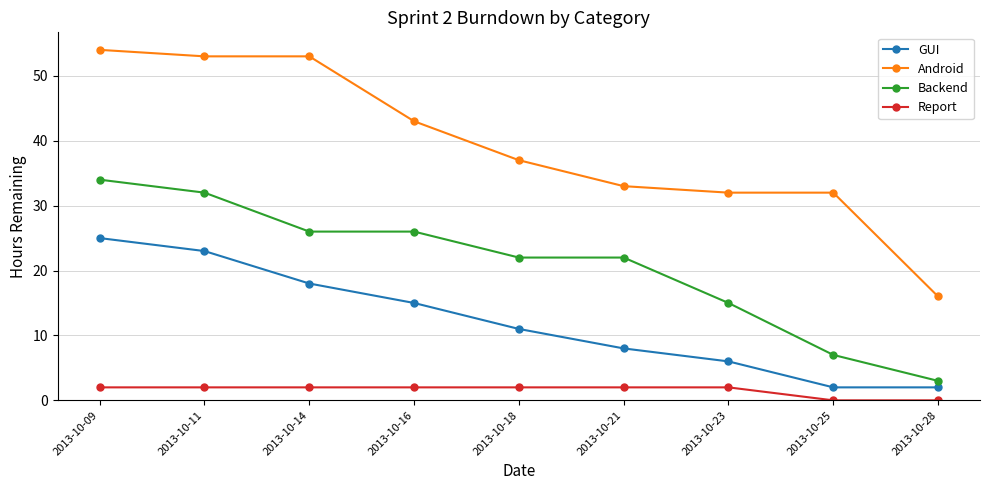

What is the average value of the Android series?

39